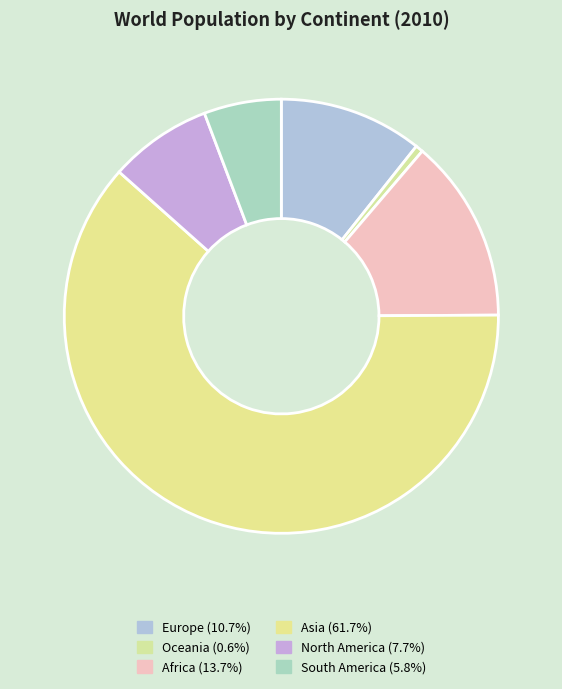

Count the number of slices in the pie.

6